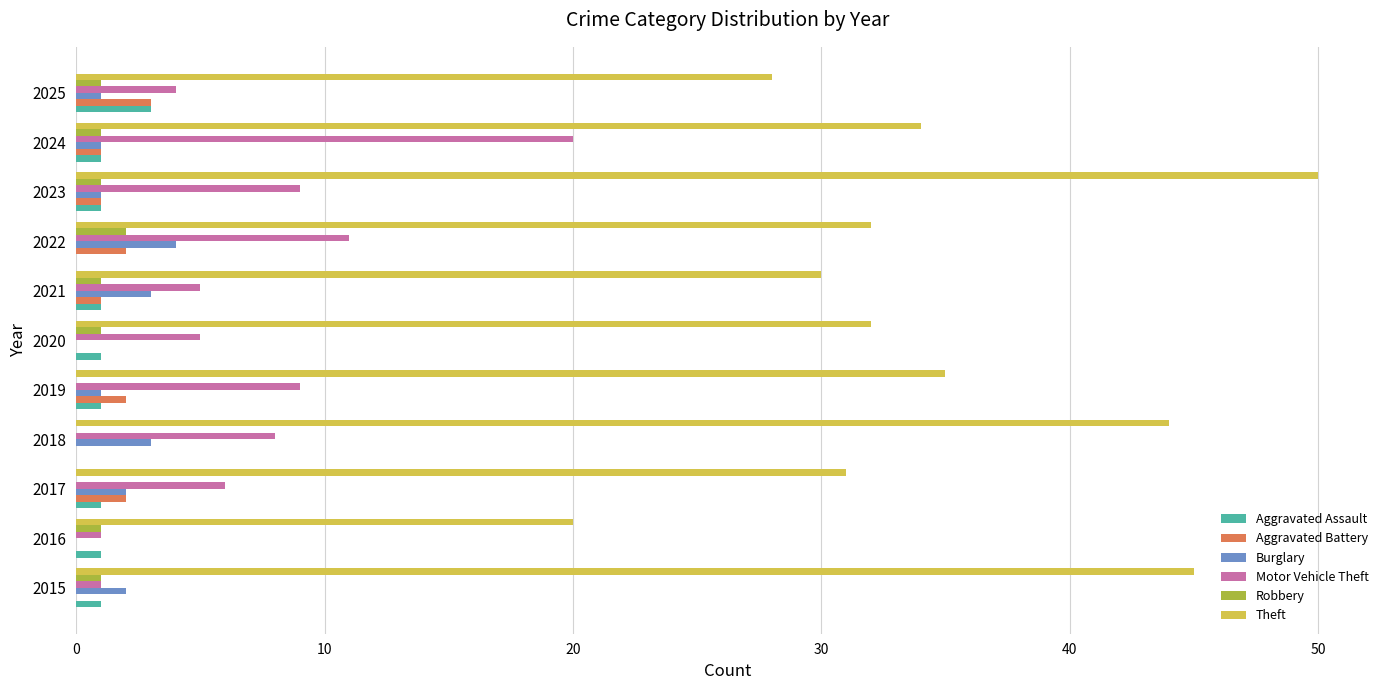

True or false: Robbery has a value of 0 at 2018.

True